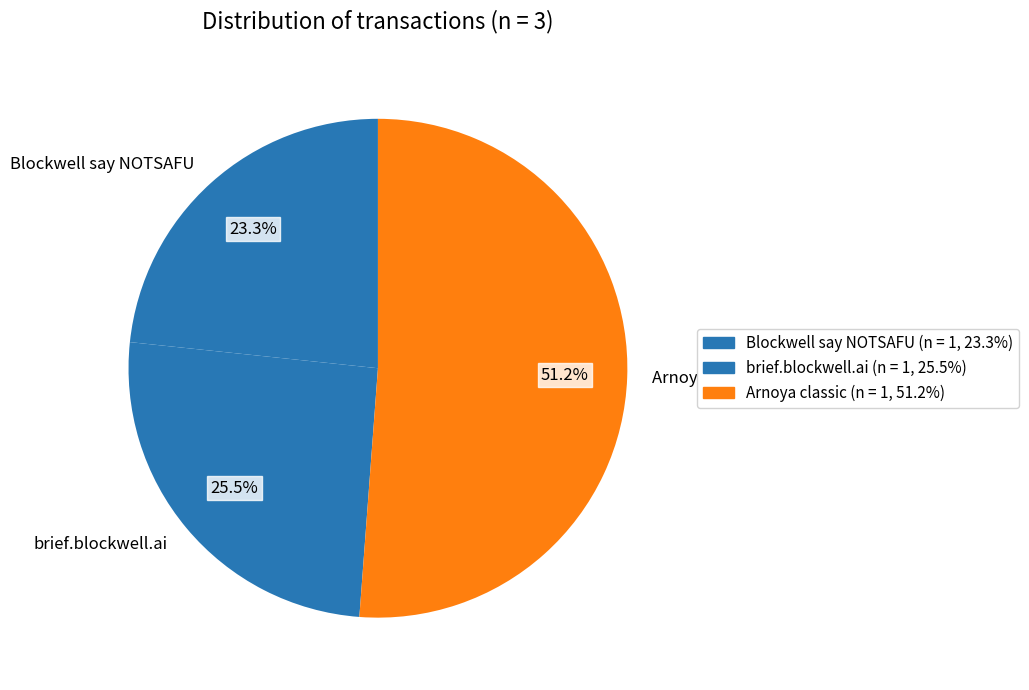

How many slices are in this pie chart?

3